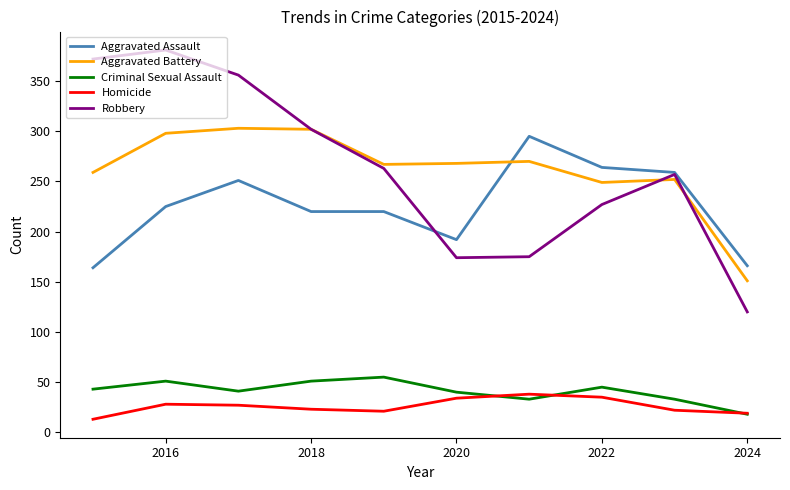

Which series has the largest range (max minus min)?

Robbery